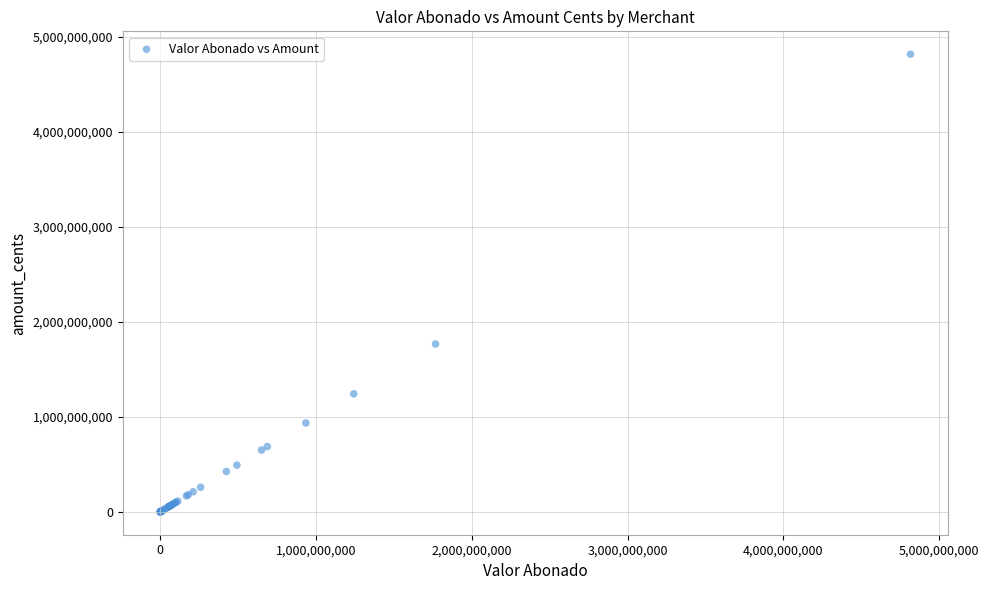

What Y value in the scatter plot is closest to 2408934003?

1767887419